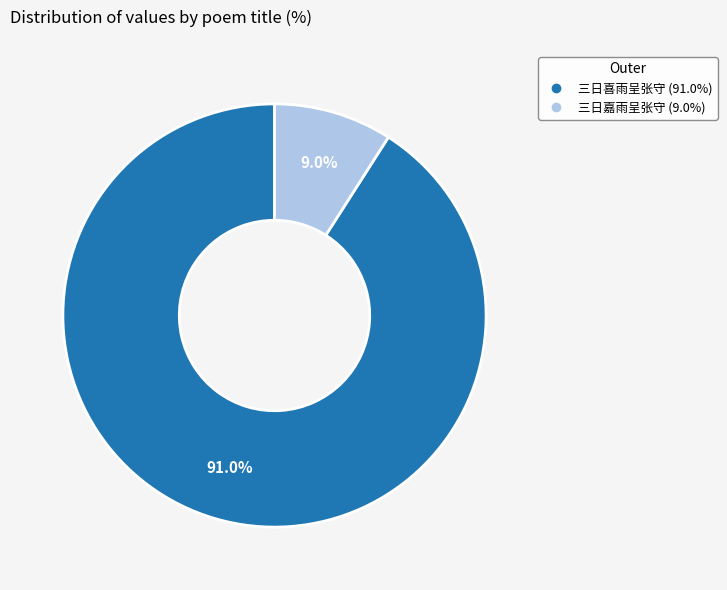

True or false: 三日嘉雨呈张守 accounts for 2% of the total.

False